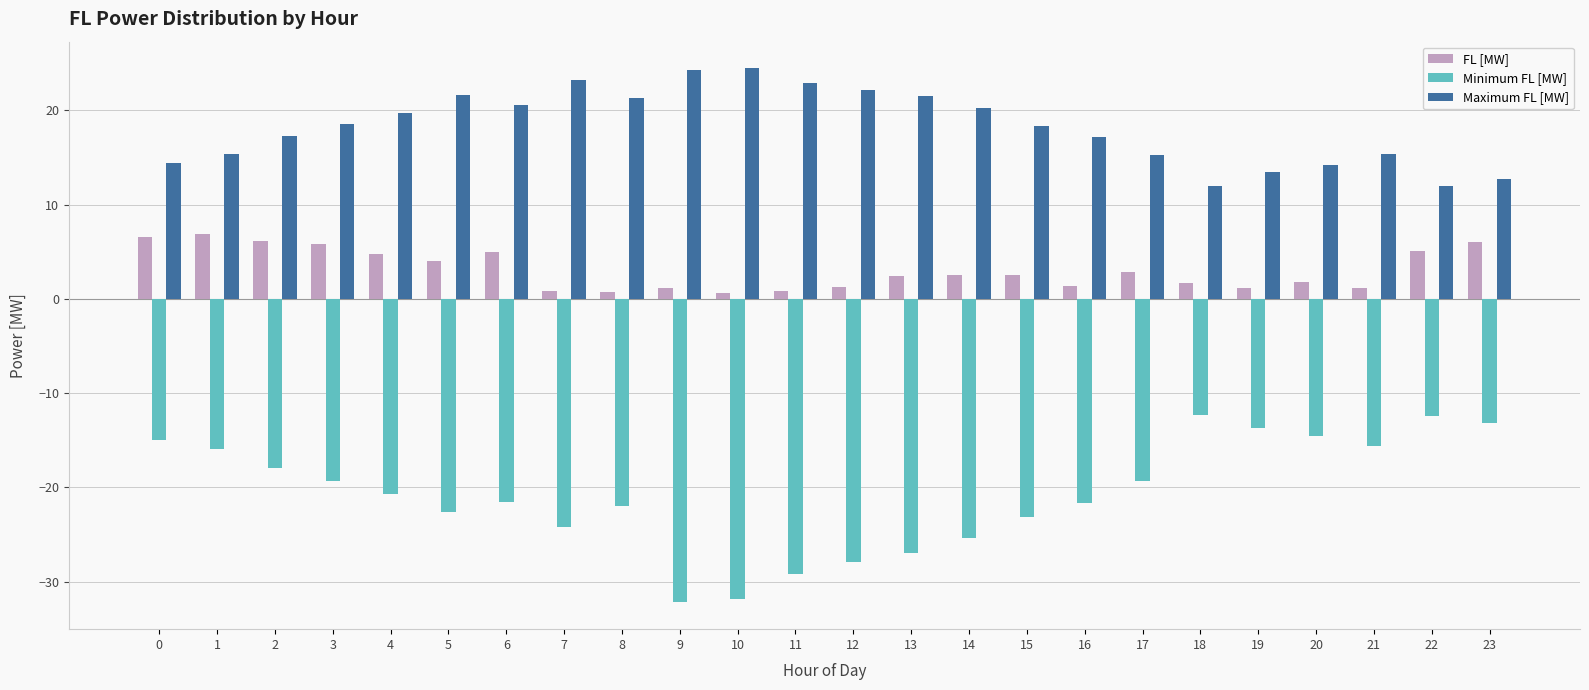

The FL [MW] series shows 10.2 at 23. True or false?

False